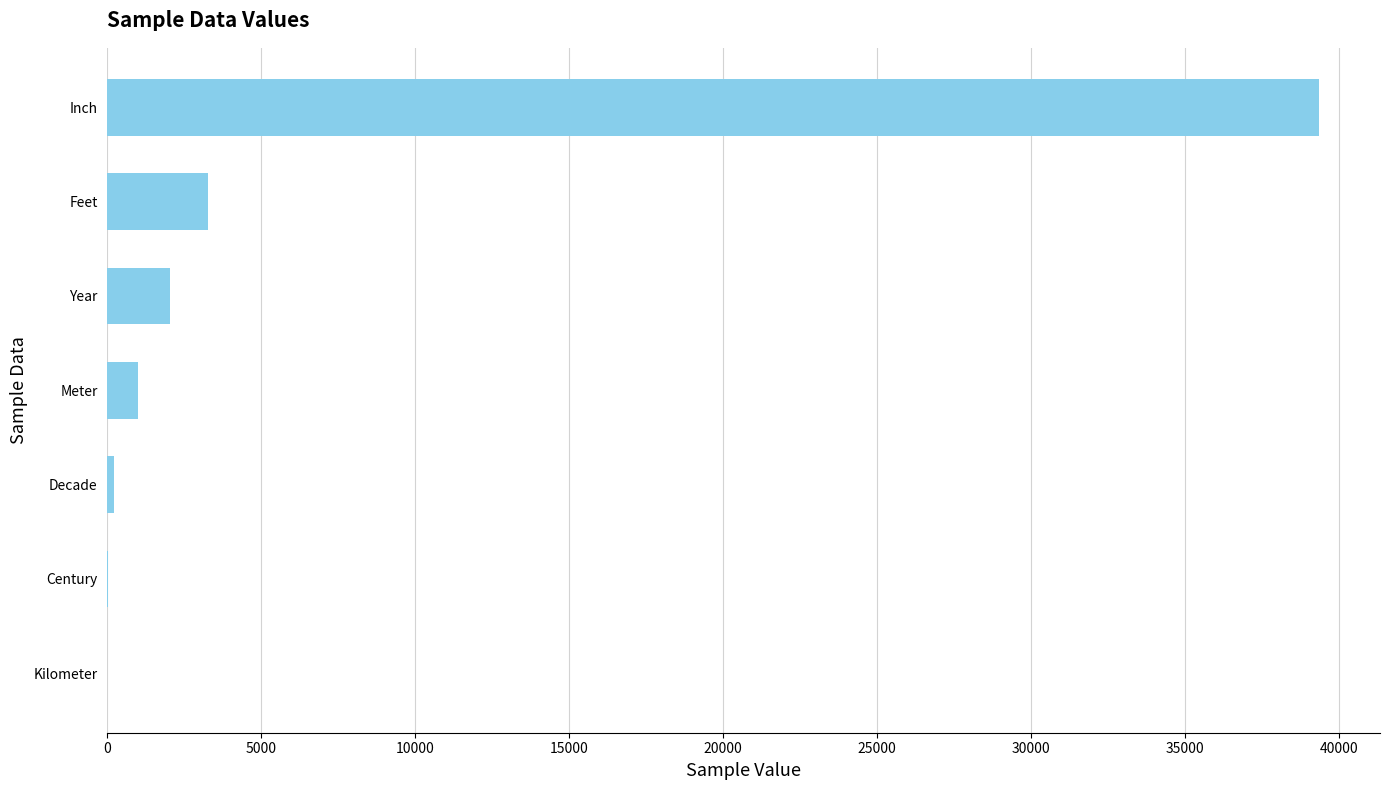

Which has a higher value, Year or Kilometer?

Year